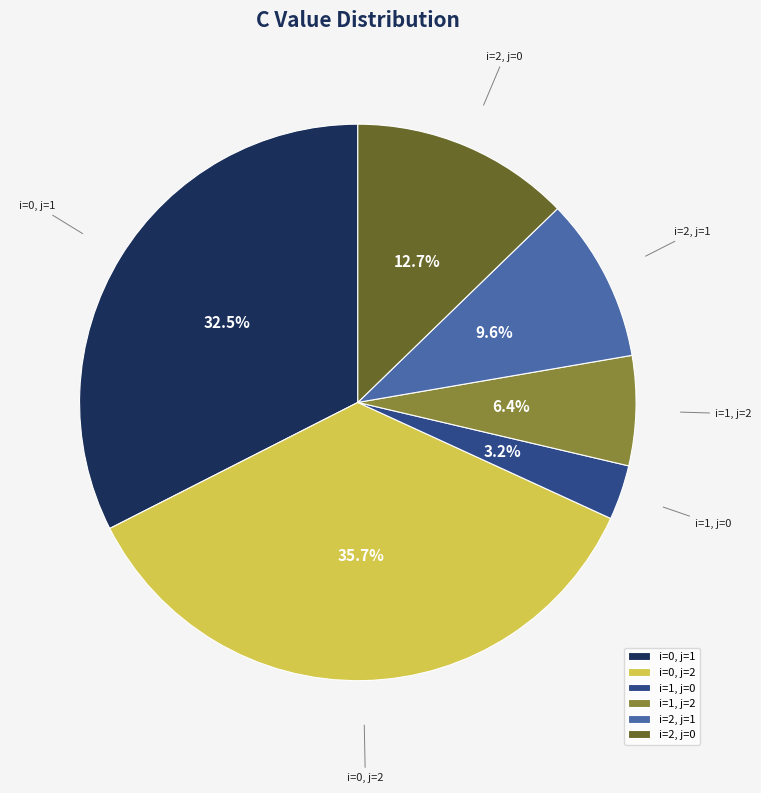

How many segments does this pie chart have?

6